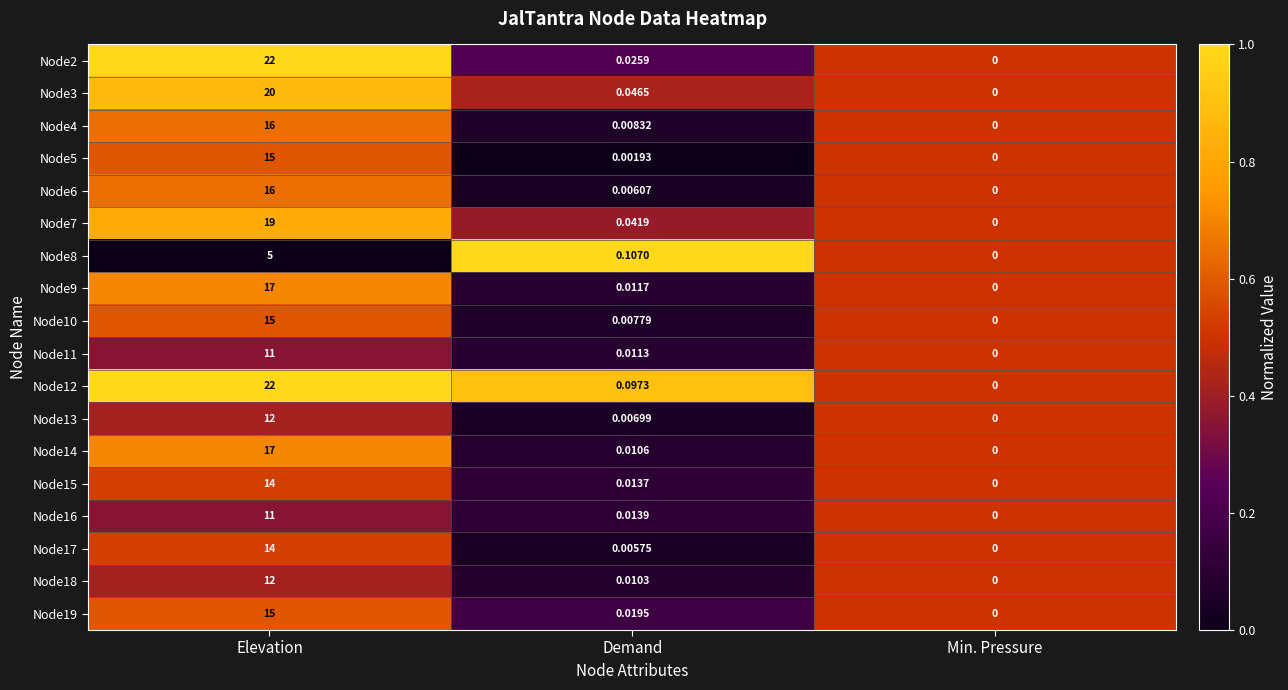

At which label does Node19 reach its peak?

Elevation